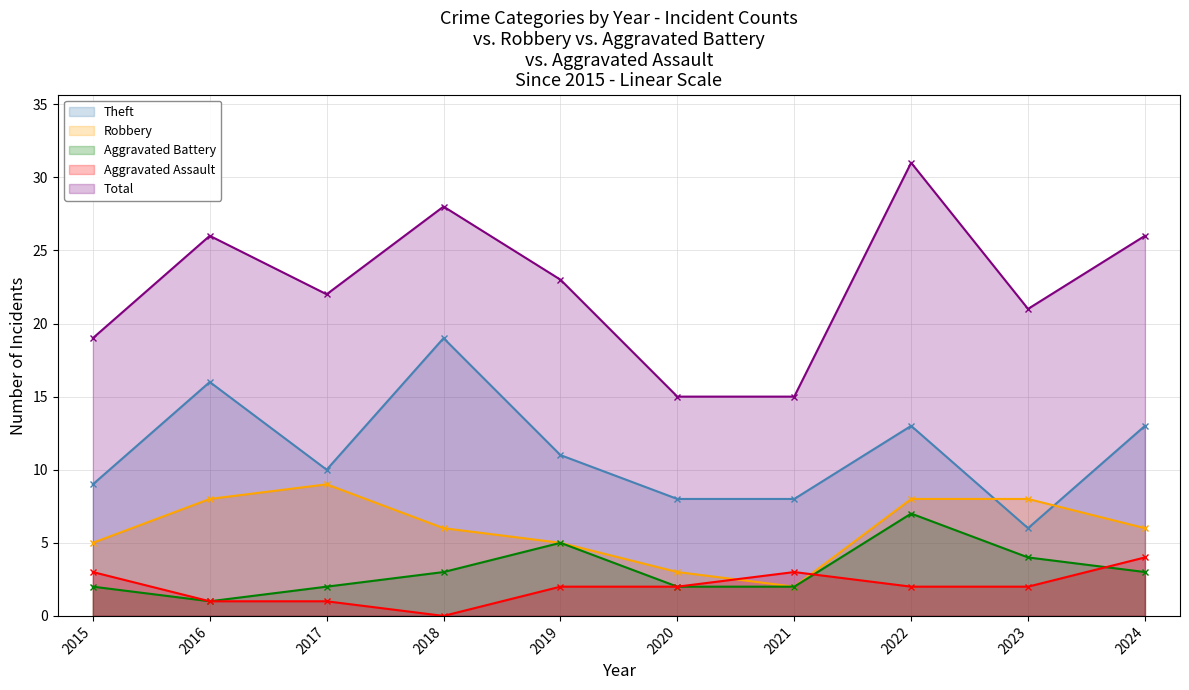

Is the value of Robbery at 2015 greater than the value of Aggravated Assault at 2018?

Yes